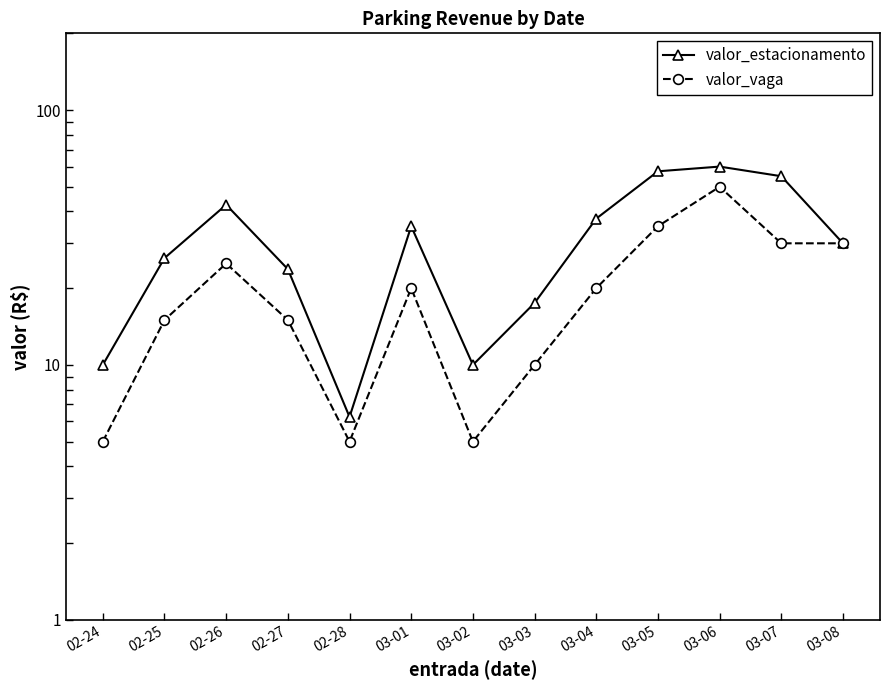

What are all the series names shown in the legend?

valor_estacionamento, valor_vaga